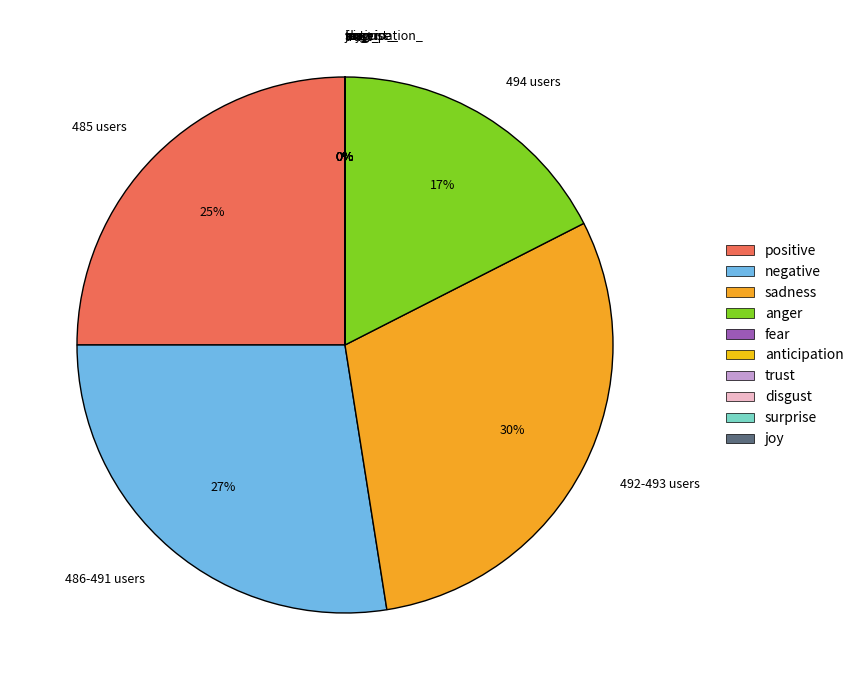

True or false: 485 users accounts for 34% of the total.

False